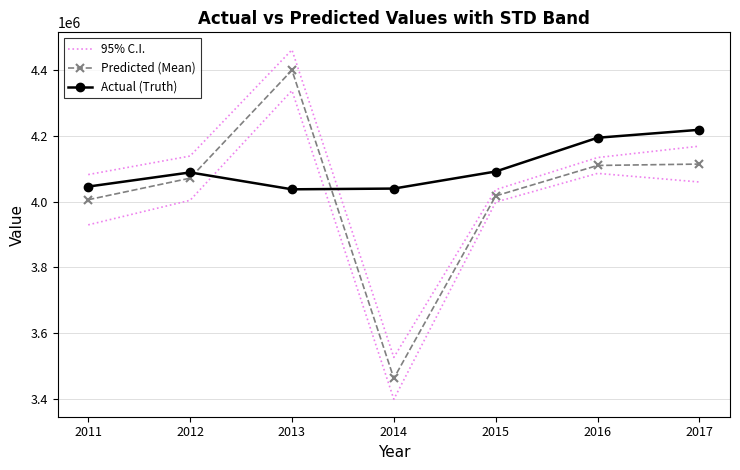

What is the sum of the Actual (Truth) values at 2011 and 2015?

8136880.2